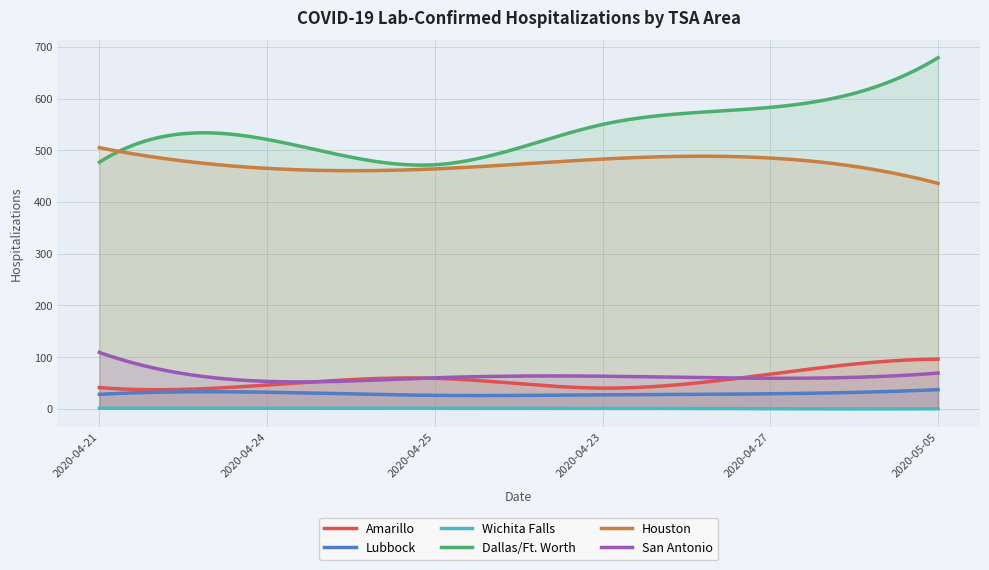

True or false: Dallas/Ft. Worth and Lubbock cross at least once.

False